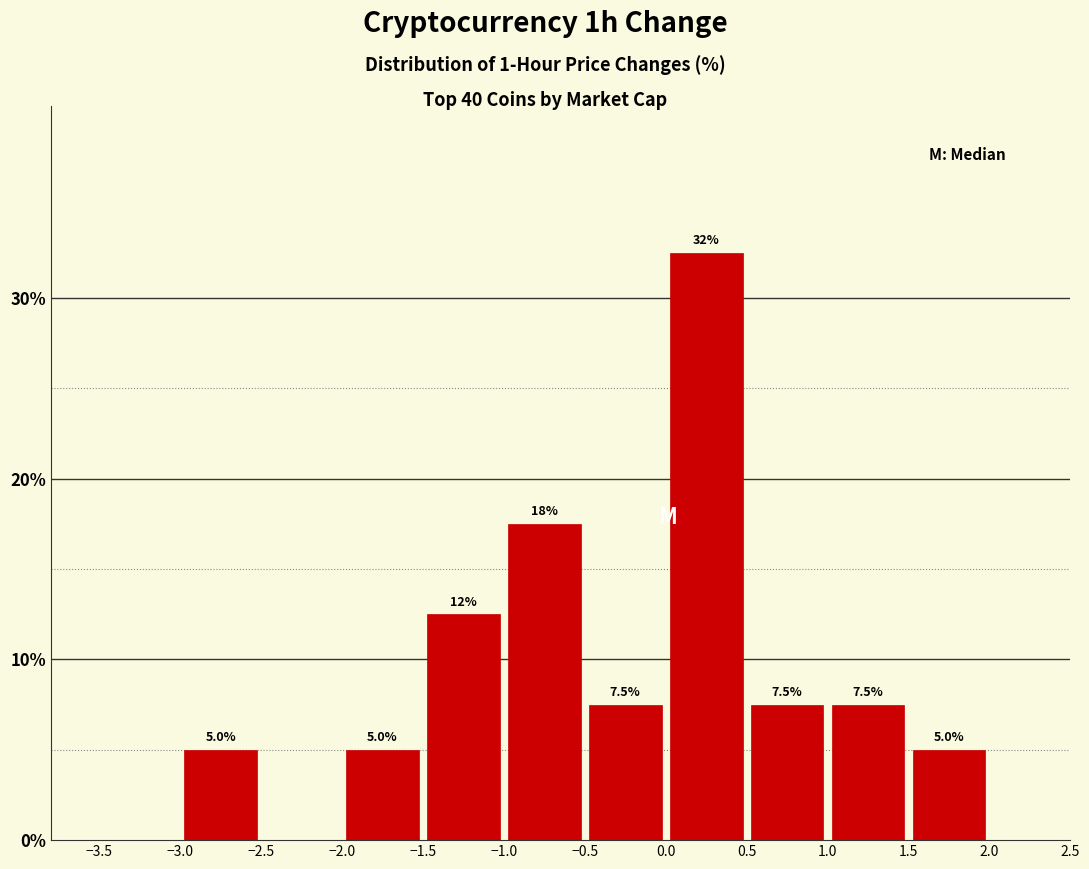

Which range on the x-axis has the tallest bar?

0.0 to 0.5